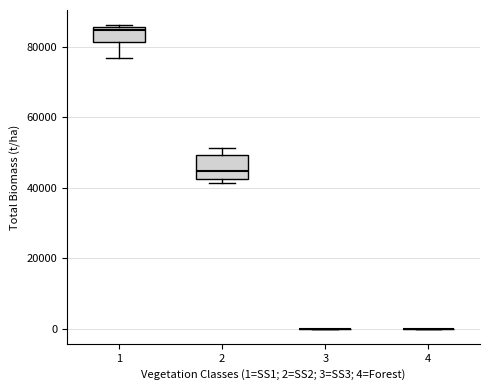

Where does the median line of the box at x = 2 sit on the y-axis? The values are not printed on the chart, so give them approximately, as read against the axis.

44000